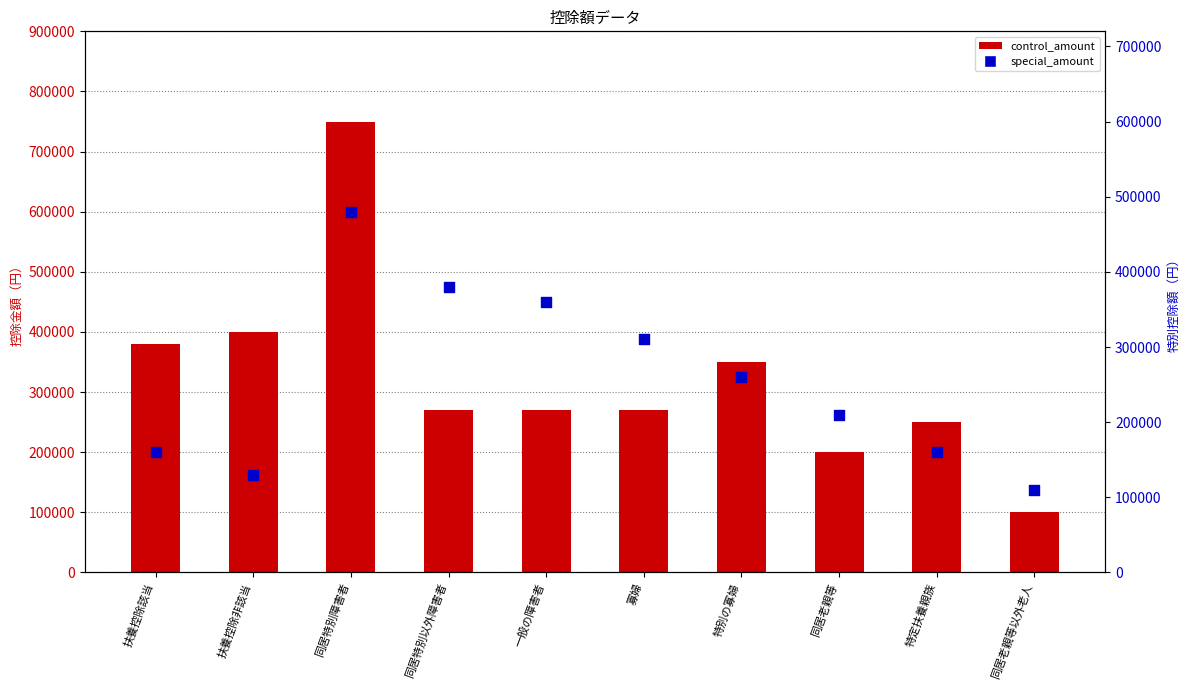

At how many categories does at least one series exceed 577745?

1